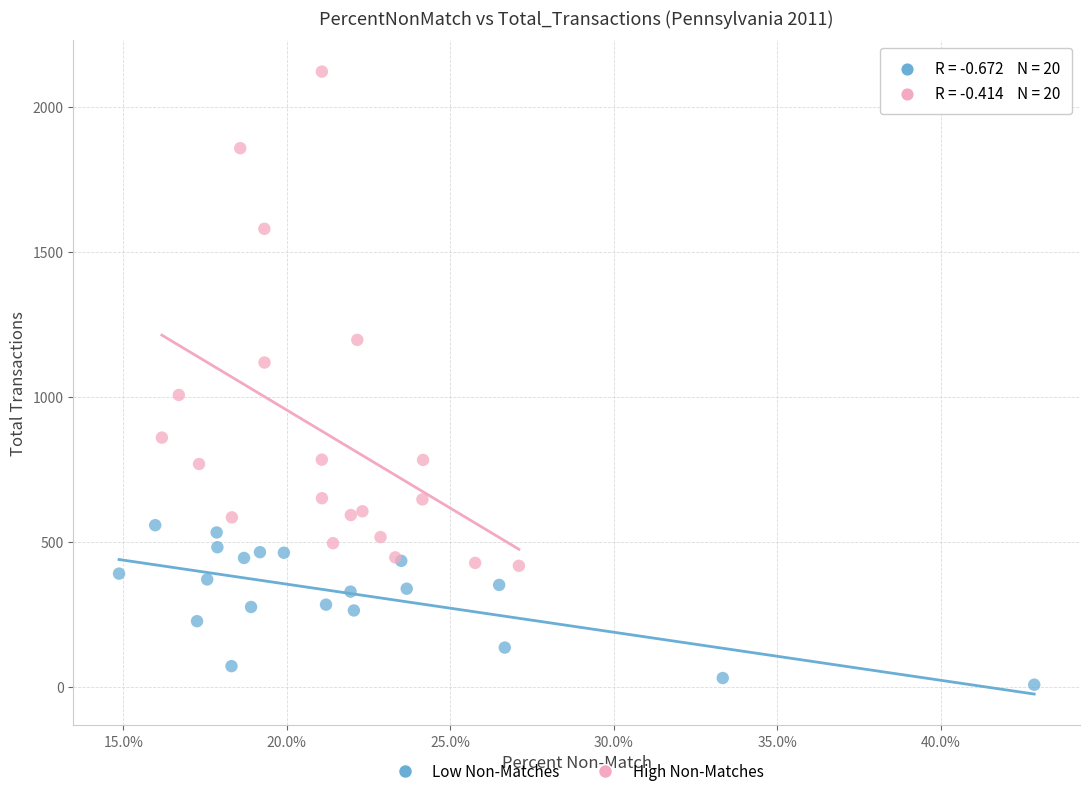

What are all the series names shown in the legend?

Low Non-Matches, High Non-Matches